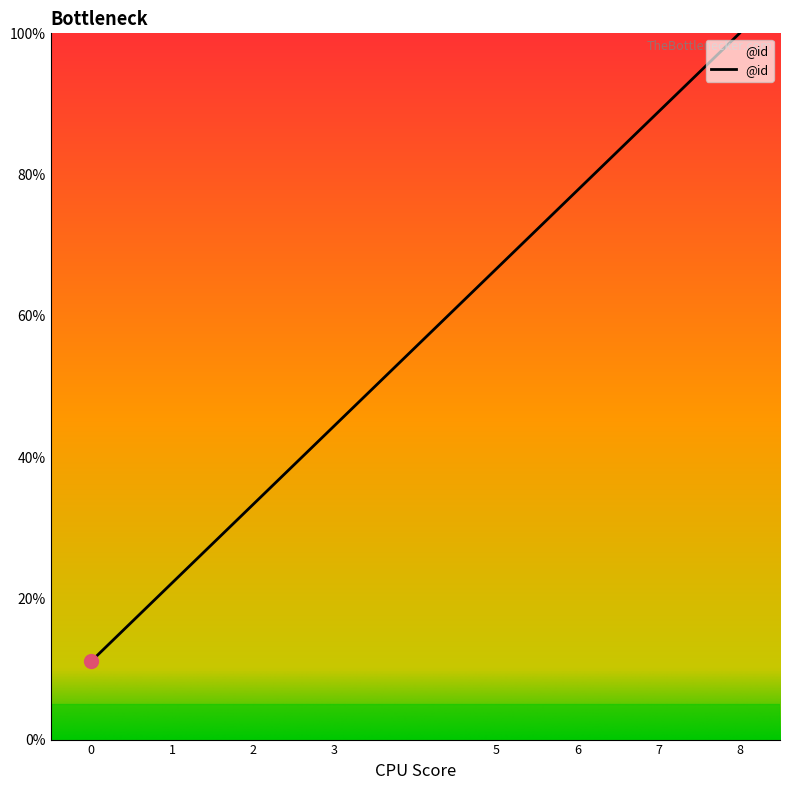

What is the difference between the maximum and minimum values?

88.9